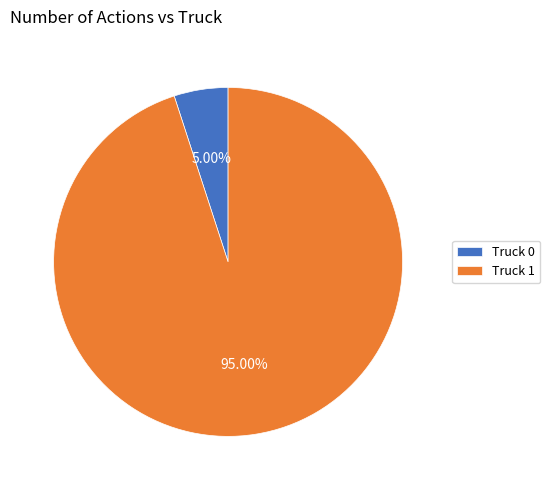

Rank the categories by value from lowest to highest.

Truck 0, Truck 1